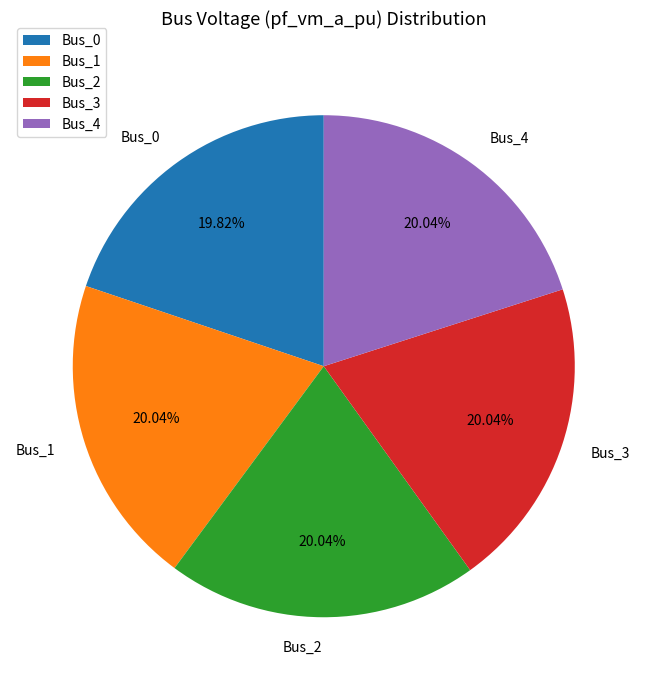

Combined, what portion of the pie is Bus_1 and Bus_4?

40.1%